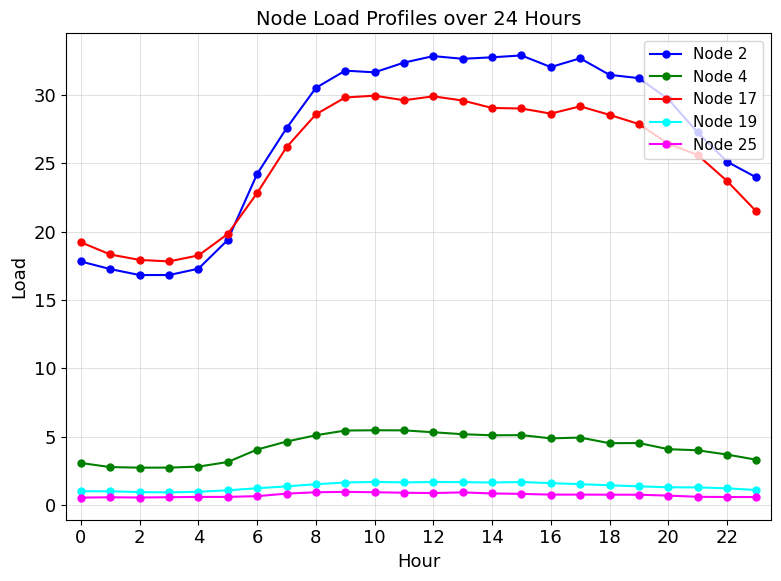

Which series has the largest range (max minus min)?

Node 2